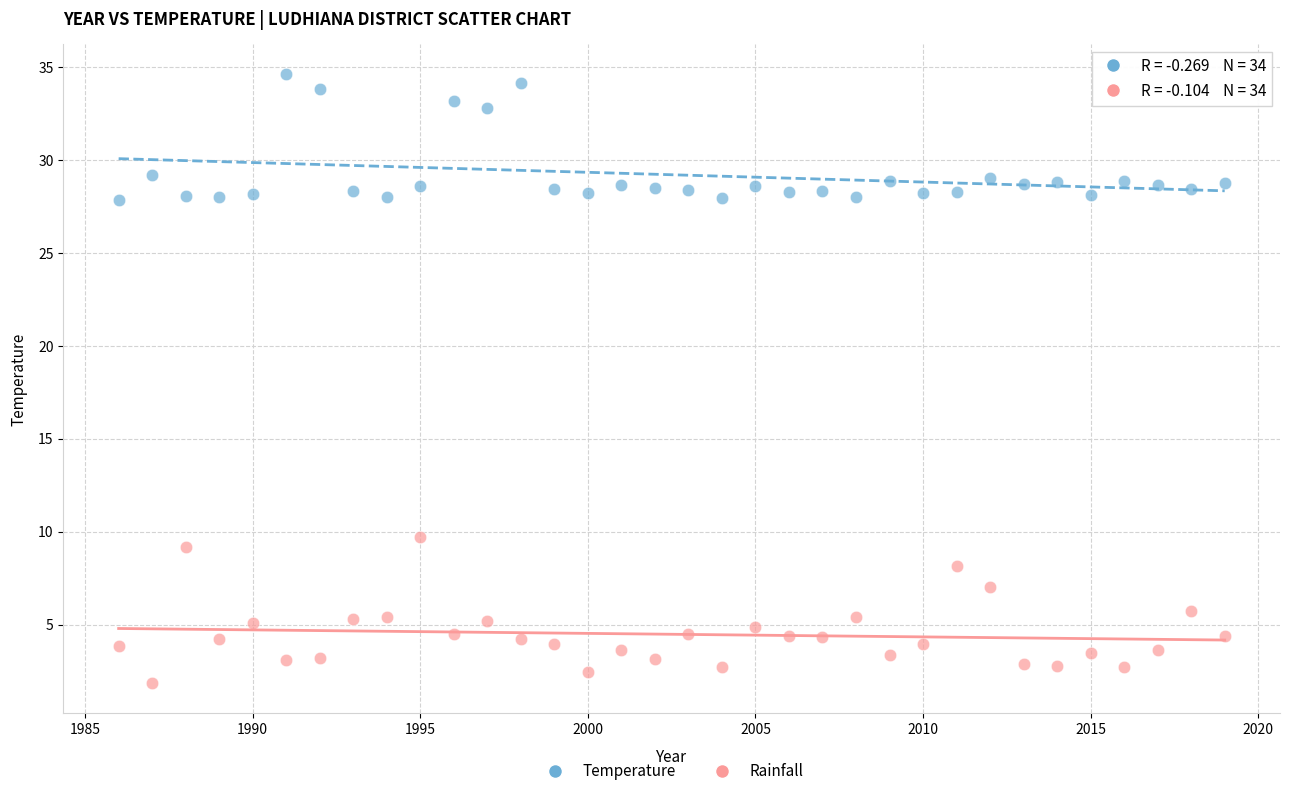

Which series contains the lowest Y value?

Rainfall